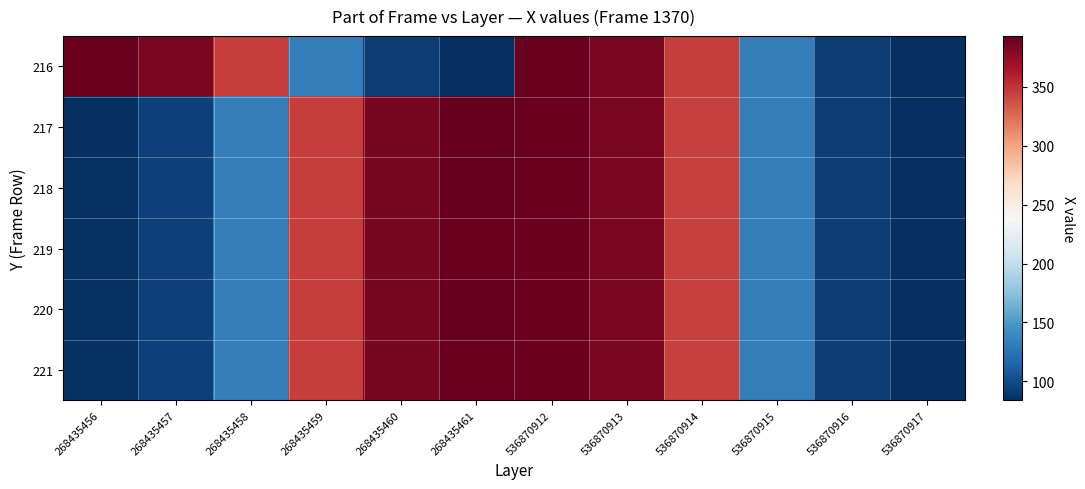

Reading left to right, what are all the values shown in this chart?

216: 268435456=391	268435457=384	268435458=345	268435459=132	268435460=93	268435461=84	536870912=391	536870913=384	536870914=345	536870915=132	536870916=93	536870917=84
217: 268435456=85	268435457=94	268435458=133	268435459=345	268435460=385	268435461=392	536870912=391	536870913=384	536870914=344	536870915=132	536870916=93	536870917=84
218: 268435456=86	268435457=94	268435458=133	268435459=345	268435460=385	268435461=392	536870912=391	536870913=384	536870914=344	536870915=132	536870916=93	536870917=85
219: 268435456=86	268435457=94	268435458=133	268435459=345	268435460=385	268435461=391	536870912=390	536870913=384	536870914=344	536870915=132	536870916=93	536870917=85
220: 268435456=86	268435457=94	268435458=133	268435459=345	268435460=385	268435461=392	536870912=390	536870913=384	536870914=344	536870915=132	536870916=93	536870917=85
221: 268435456=86	268435457=94	268435458=133	268435459=345	268435460=385	268435461=391	536870912=390	536870913=384	536870914=344	536870915=132	536870916=93	536870917=85